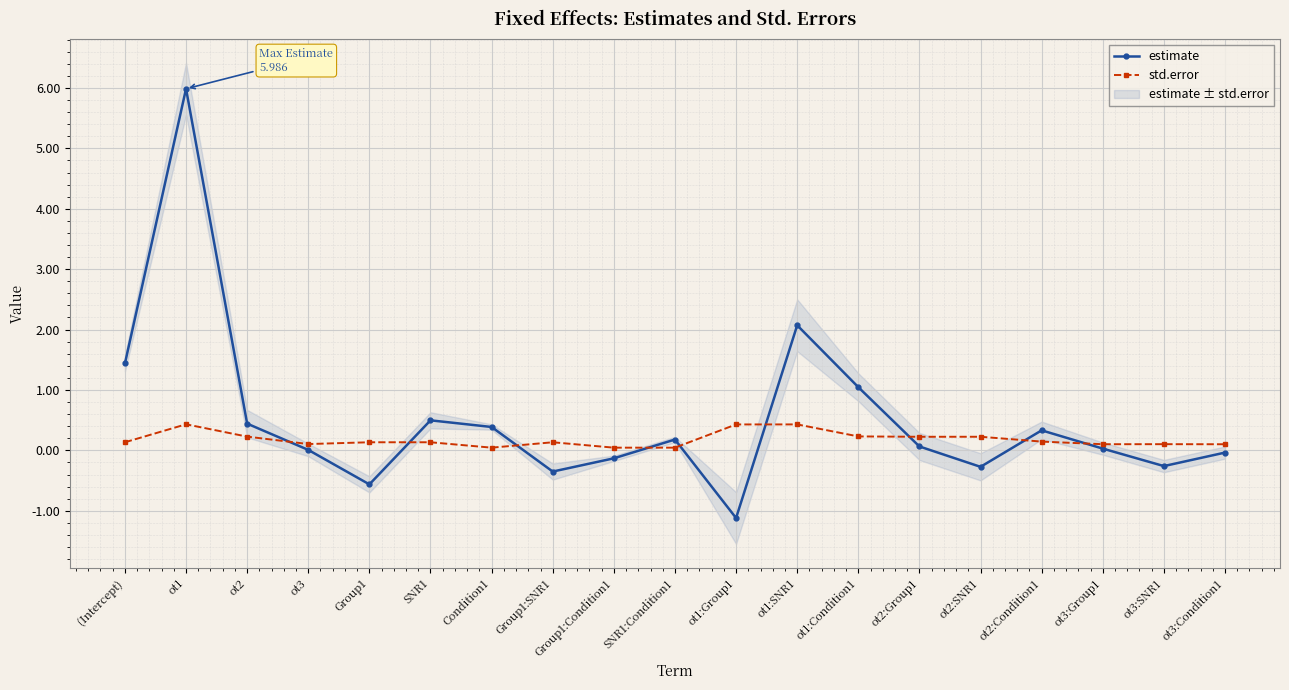

Is the value of std.error at ot2 greater than the value of estimate at ot3:SNR1?

Yes